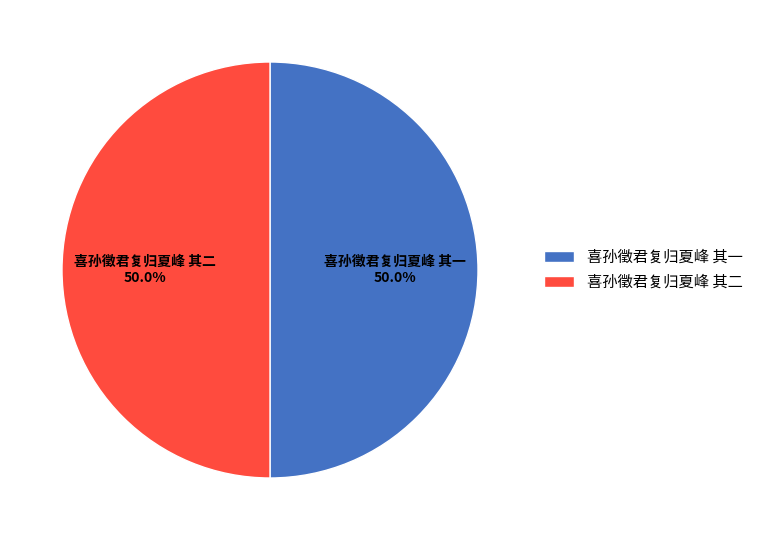

Count the number of slices in the pie.

2